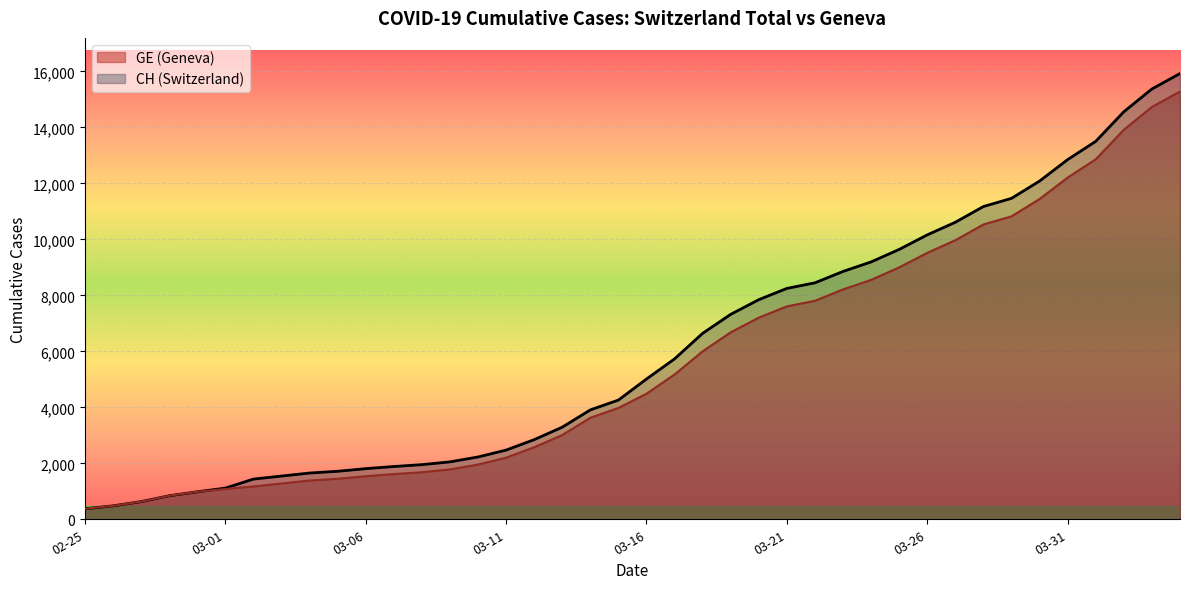

What is the spread (max minus min) of values at 03-01?

30